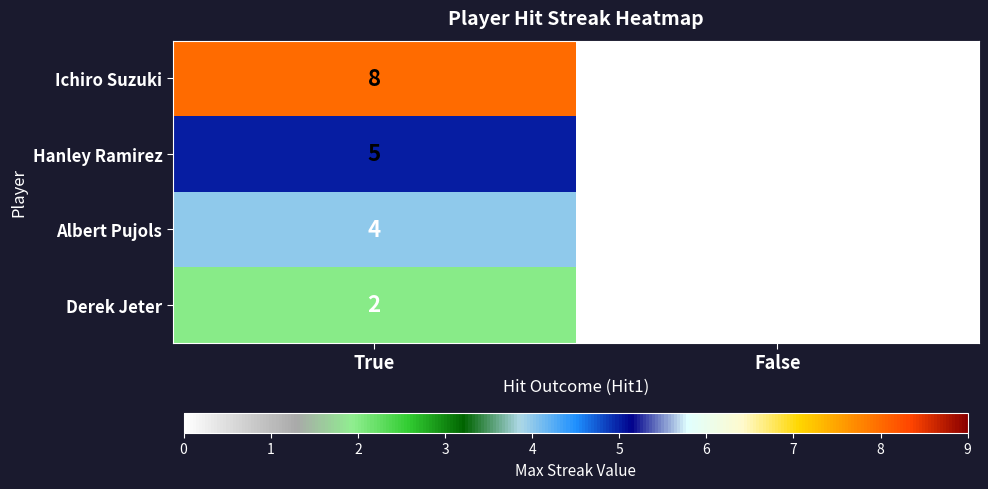

The Hanley Ramirez series shows -2 at False. True or false?

False